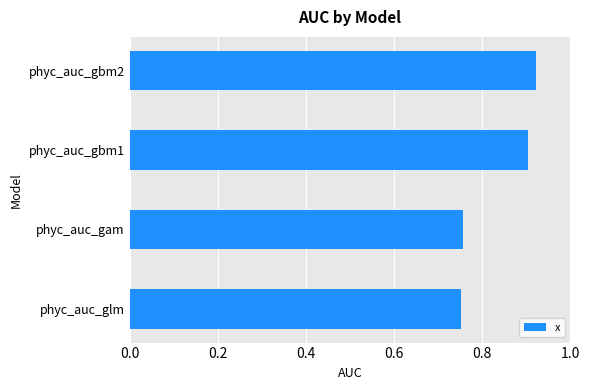

What is the change in value from phyc_auc_gam to phyc_auc_gbm2?

+0.2